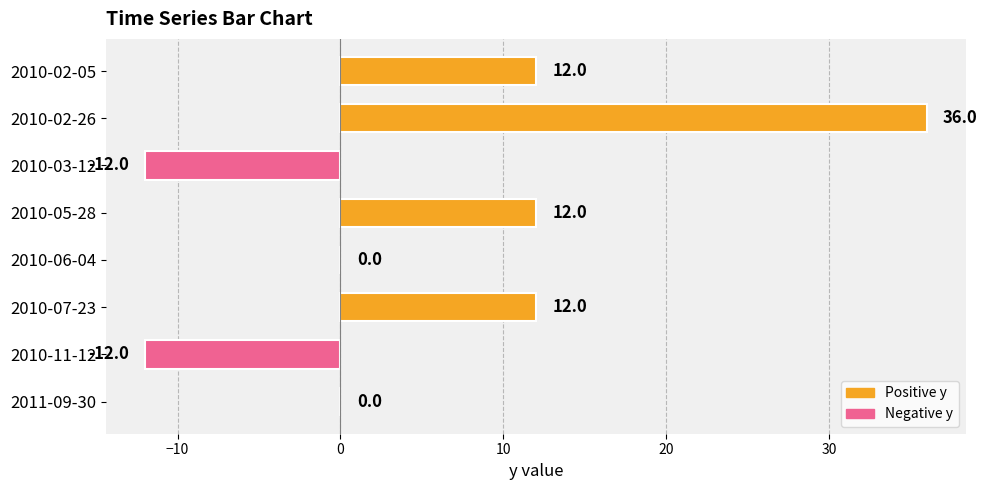

Does the chart contain stacked bars?

No